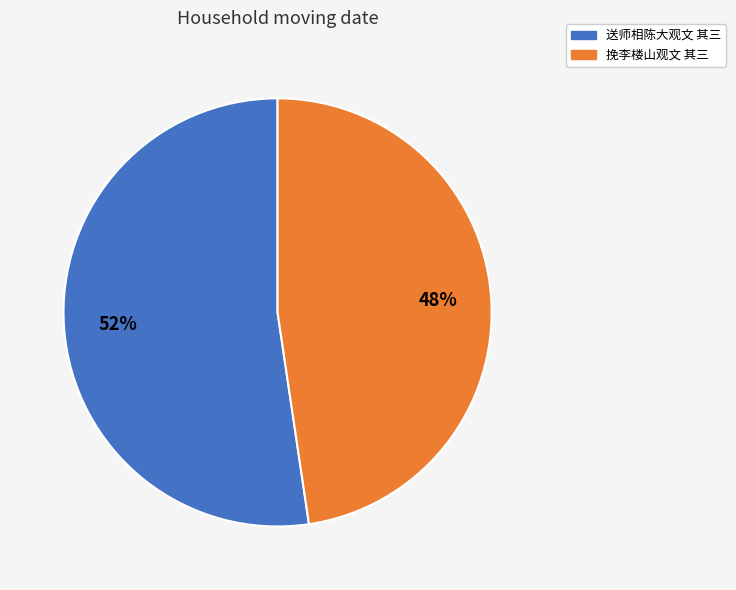

Rank the categories by value from lowest to highest.

挽李楼山观文 其三, 送师相陈大观文 其三